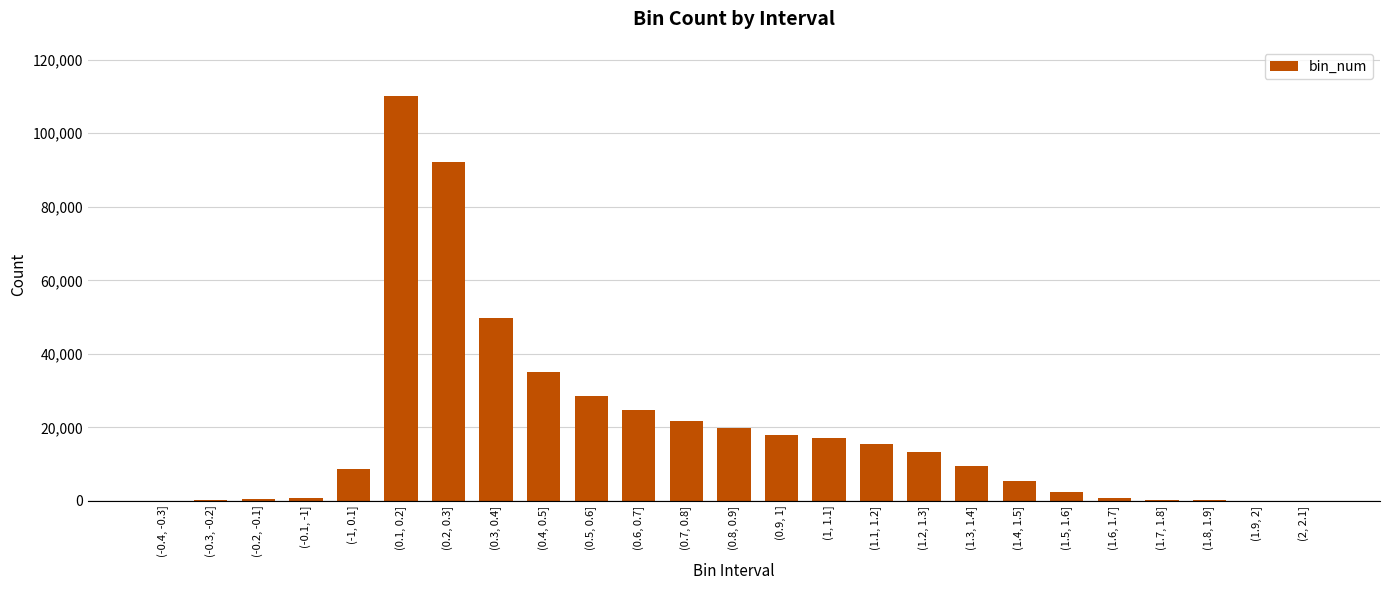

Between (0.7, 0.8] and (1.4, 1.5], which is larger?

(0.7, 0.8]